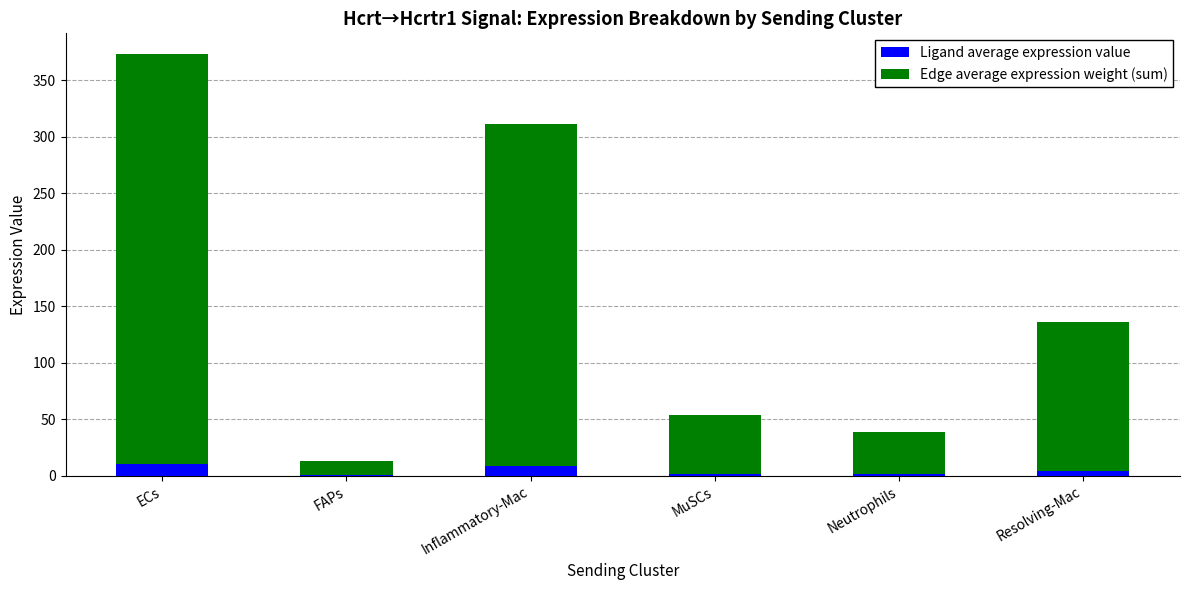

What is the total value across all series at ECs?

373.0